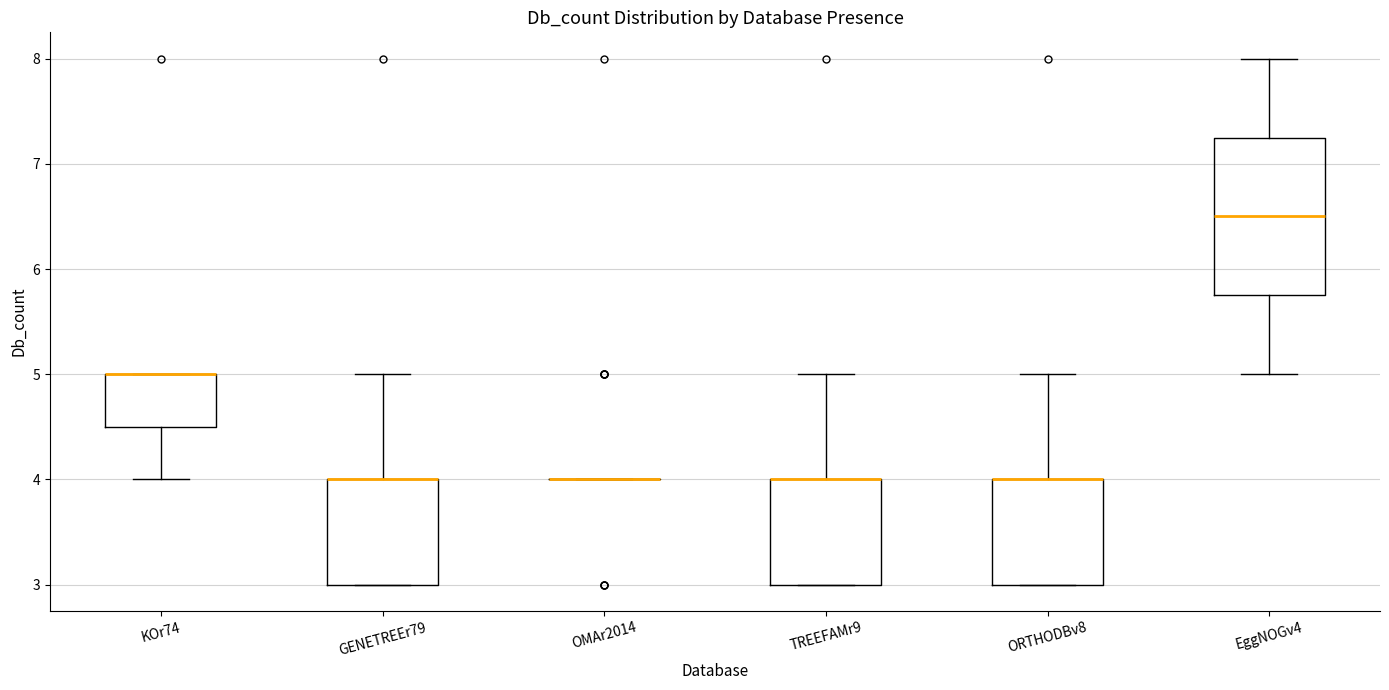

Where does the upper whisker of the box for ORTHODBv8 end on the y-axis? The values are not printed on the chart, so give them approximately, as read against the axis.

5.0